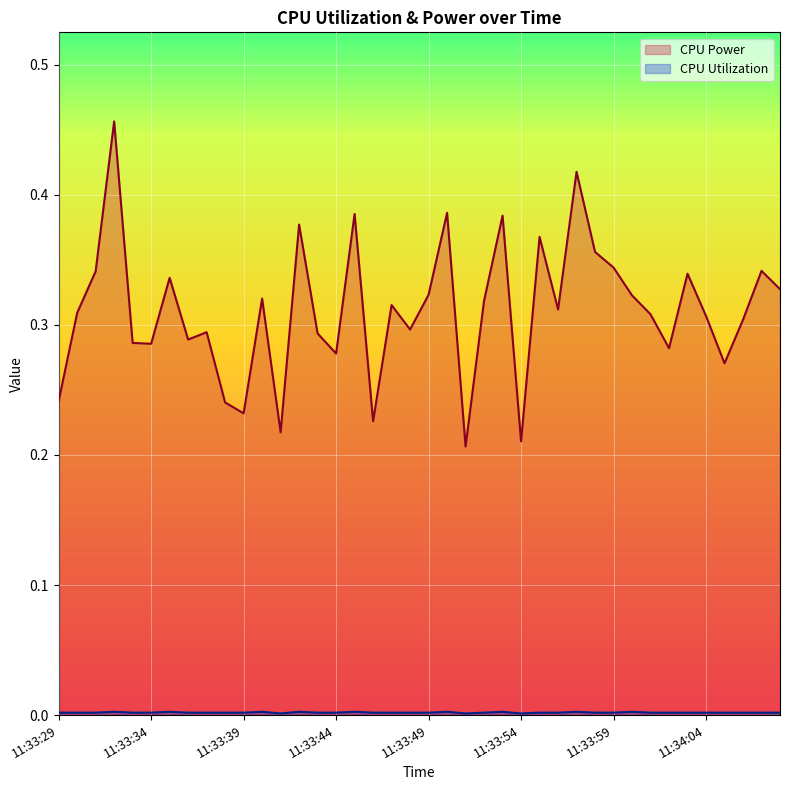

Which series has the largest total across all categories?

CPU Power